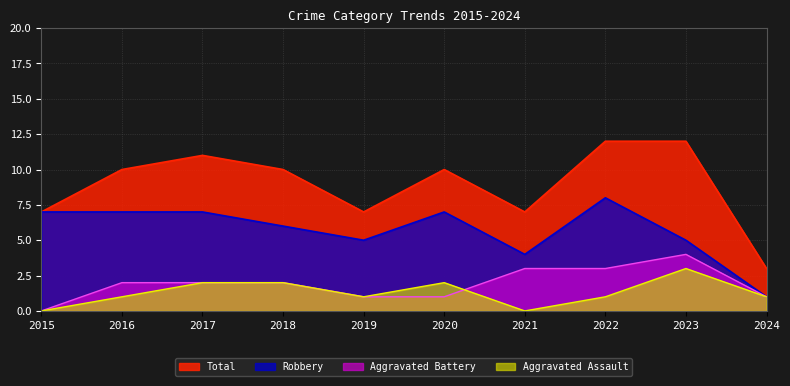

At which category is the sum across all series the highest?

2022